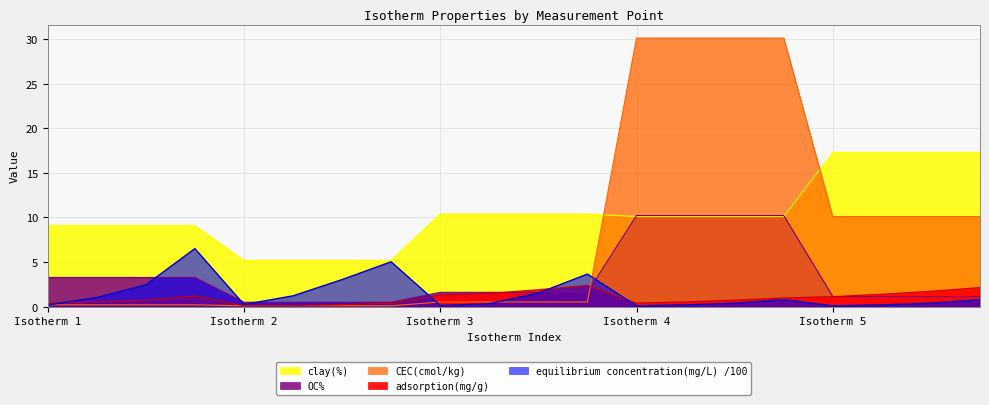

Between 2 and 5, which series saw the biggest shift?

clay(%)